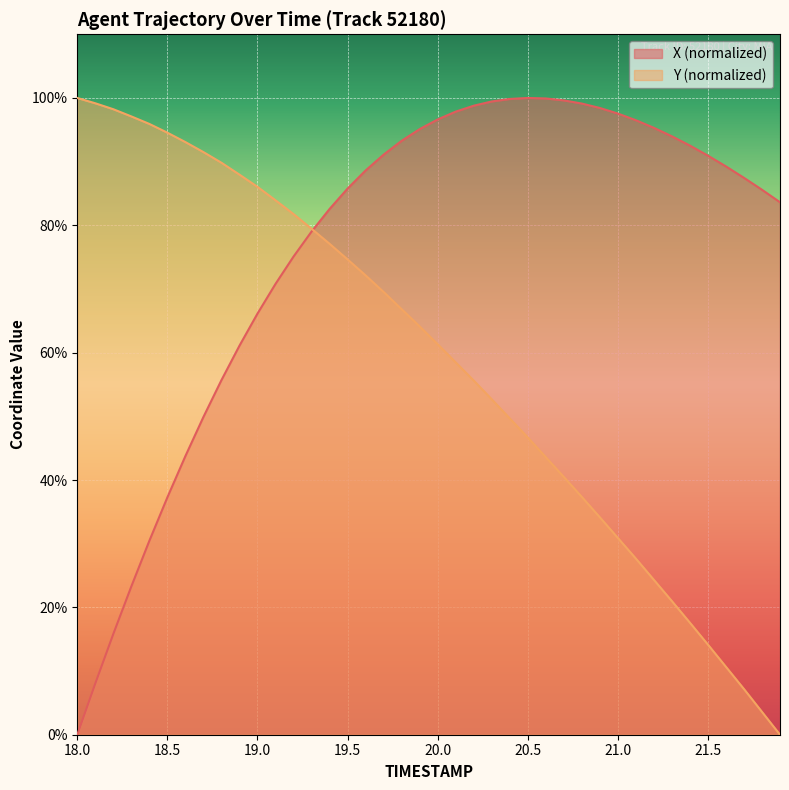

At how many categories does at least one series exceed 97?

14